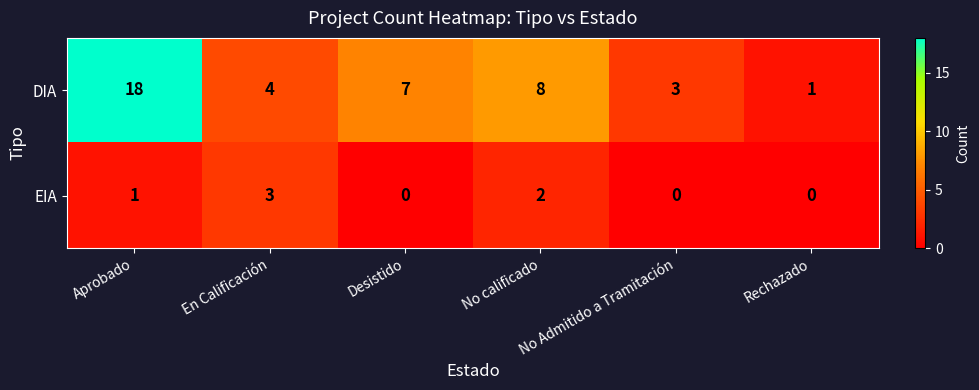

What is the total value across all series at No calificado?

10